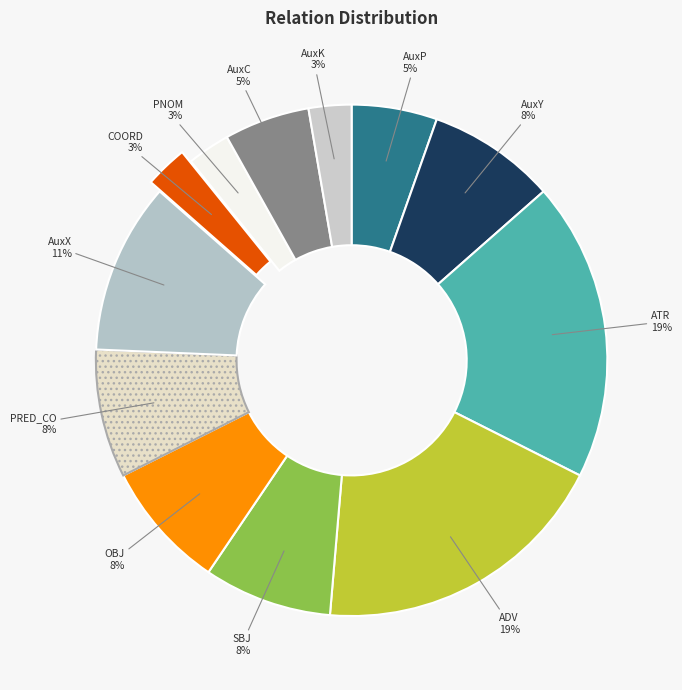

Count the number of slices in the pie.

12